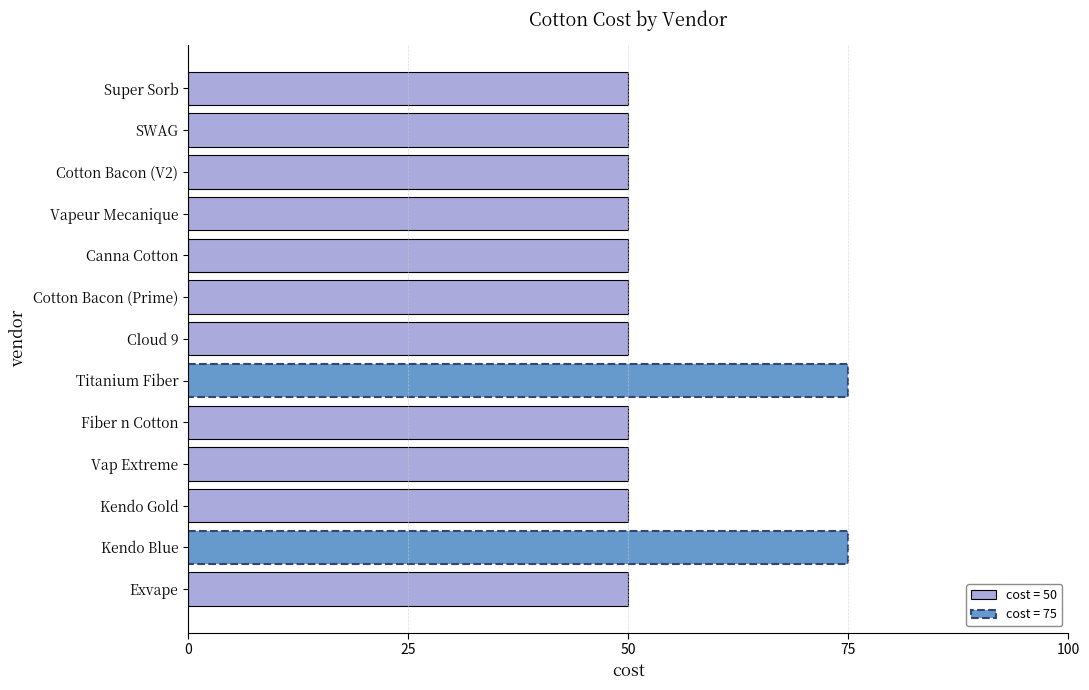

The value at SWAG is 35. True or false?

False